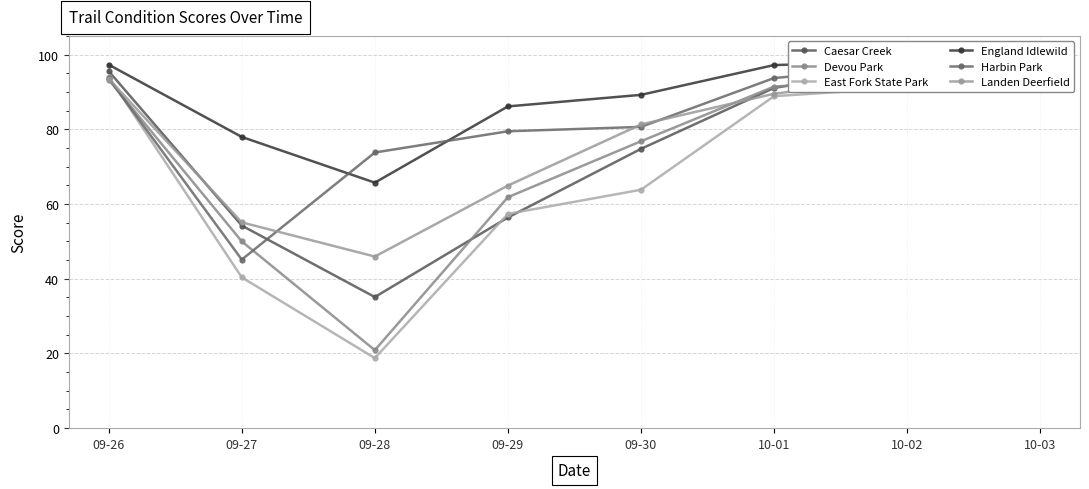

What is the difference between the Caesar Creek values at 10-03 and 10-02?

0.4